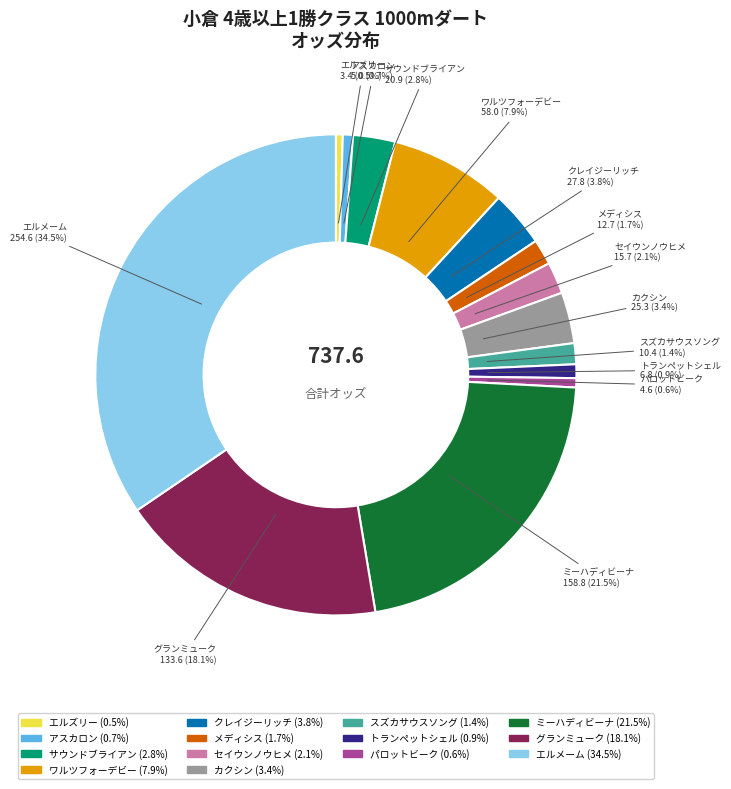

Does any single category account for the majority?

No